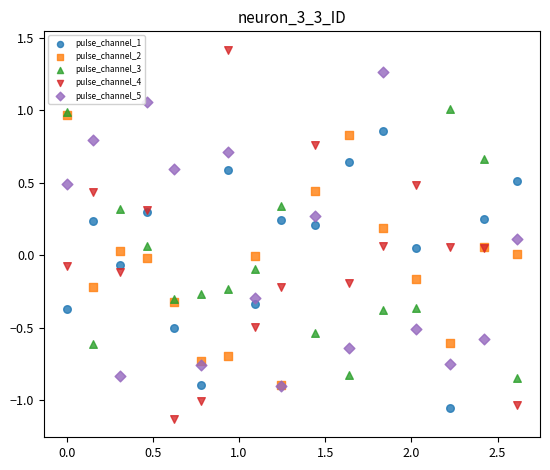

Which series has the largest Y range (max minus min)?

pulse_channel_4